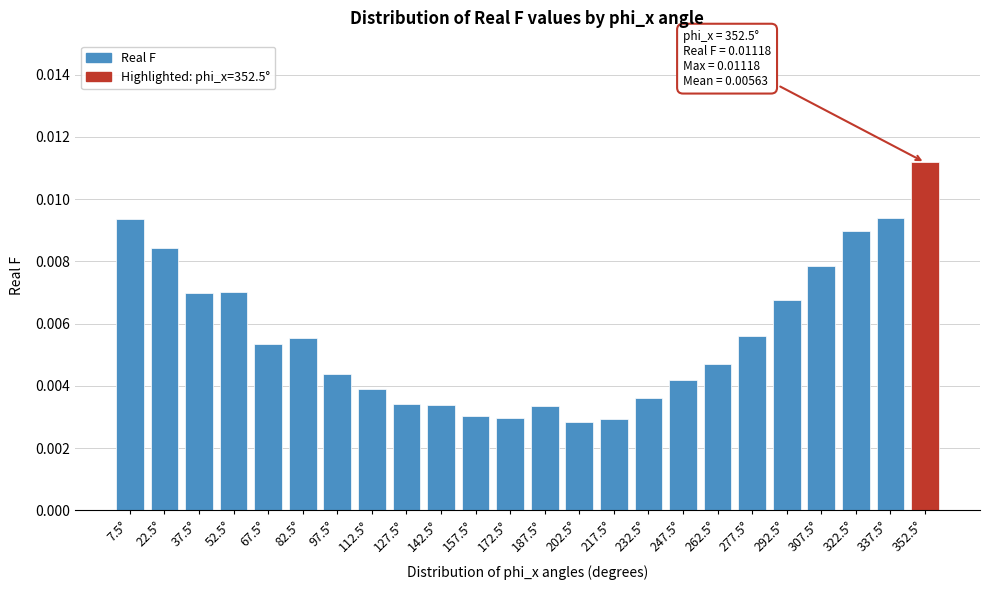

How many values are between 0 and 1?

24